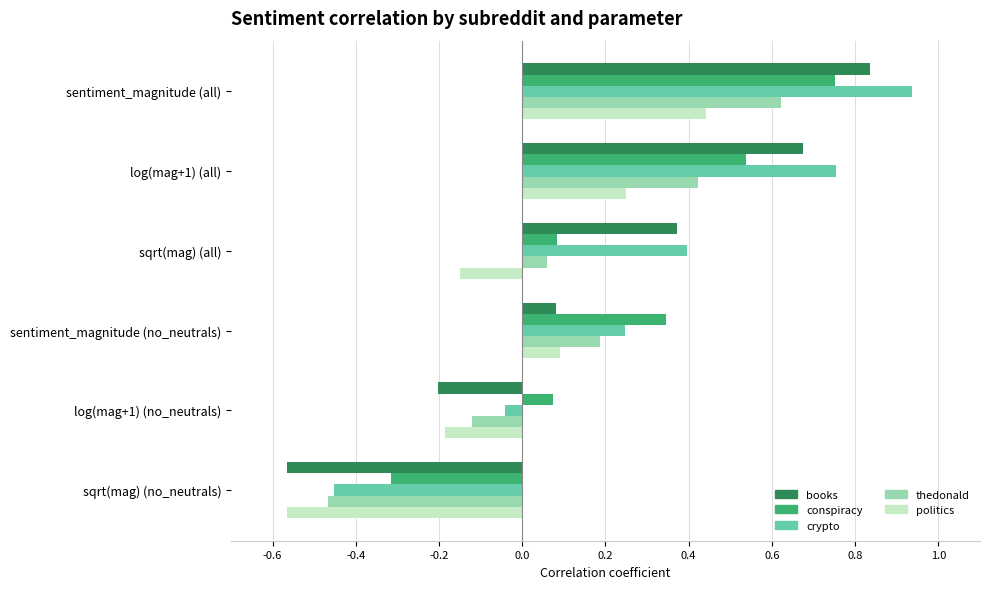

At how many categories does at least one series exceed 0?

5